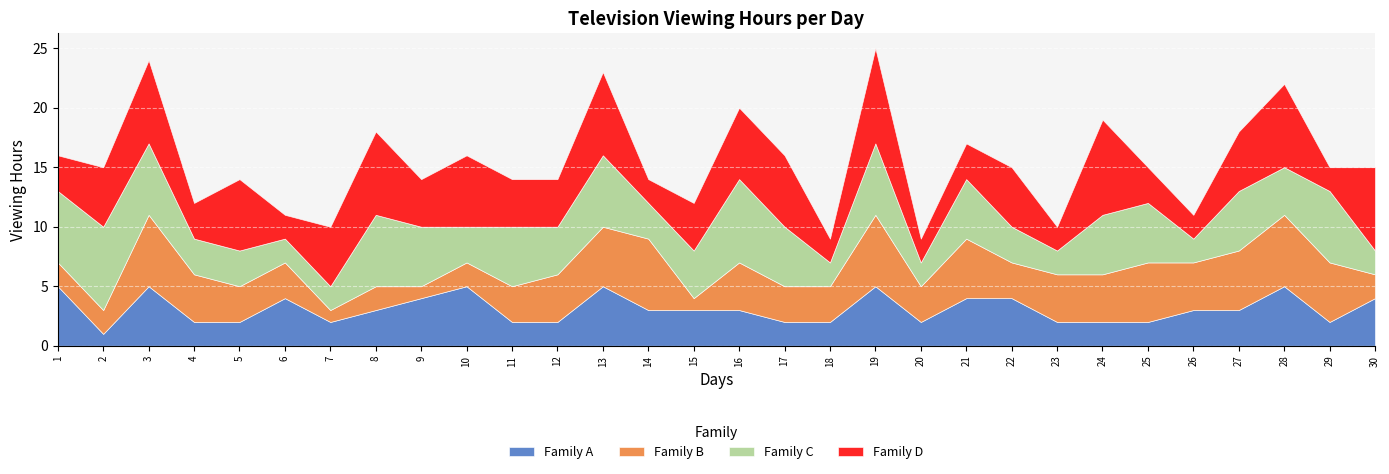

What is the average value of the Family A series?

3